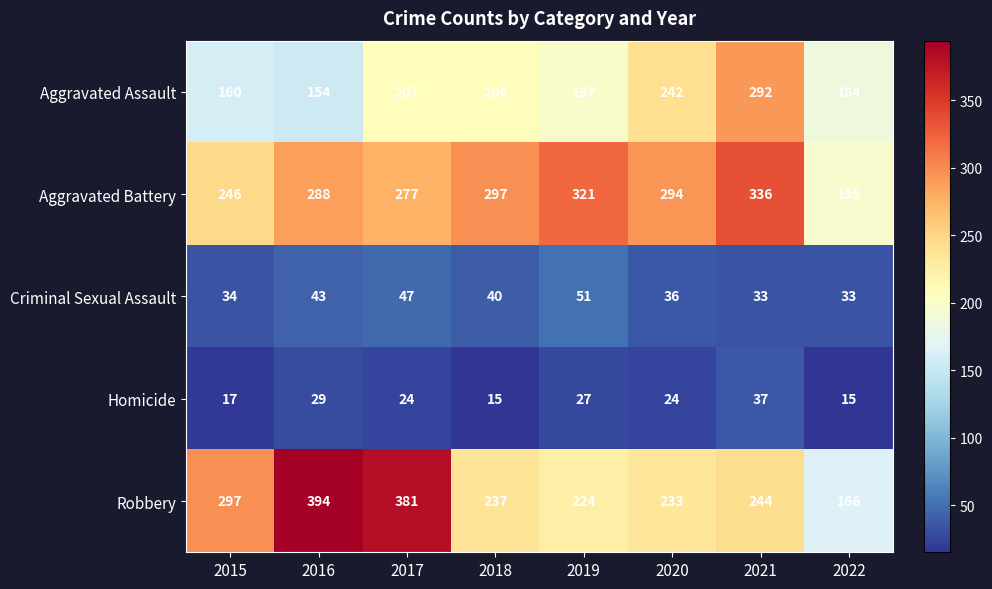

What is the total value across all series at 2016?

908